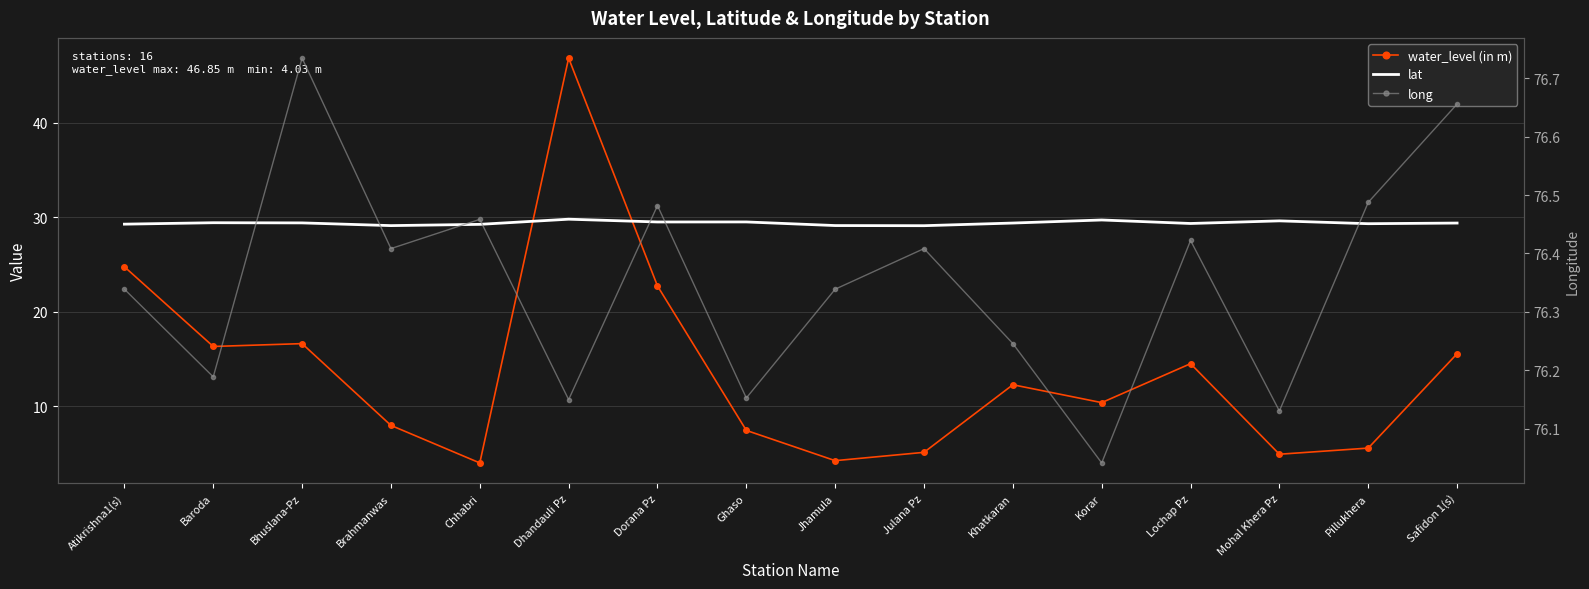

What is the difference between the water_level (in m) values at Ghaso and Korar?

2.9